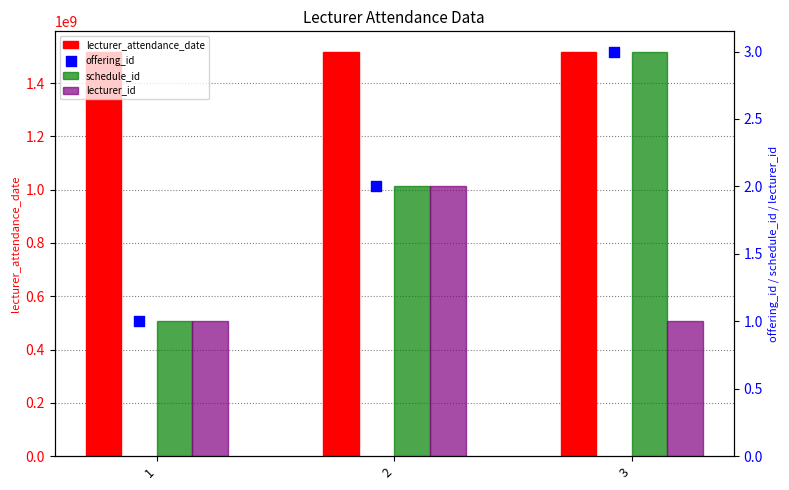

At which category is the sum across all series the highest?

3